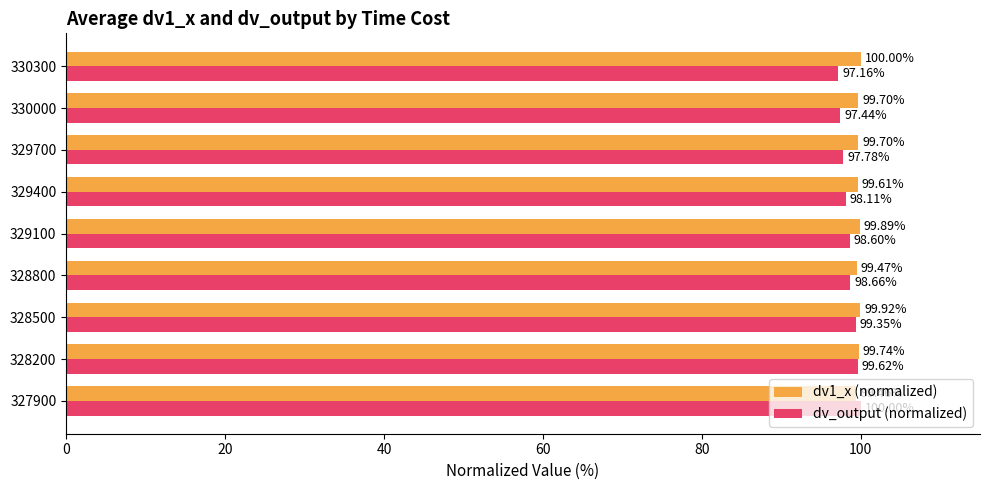

What is the sum of all dv1_x (normalized) values?

897.5